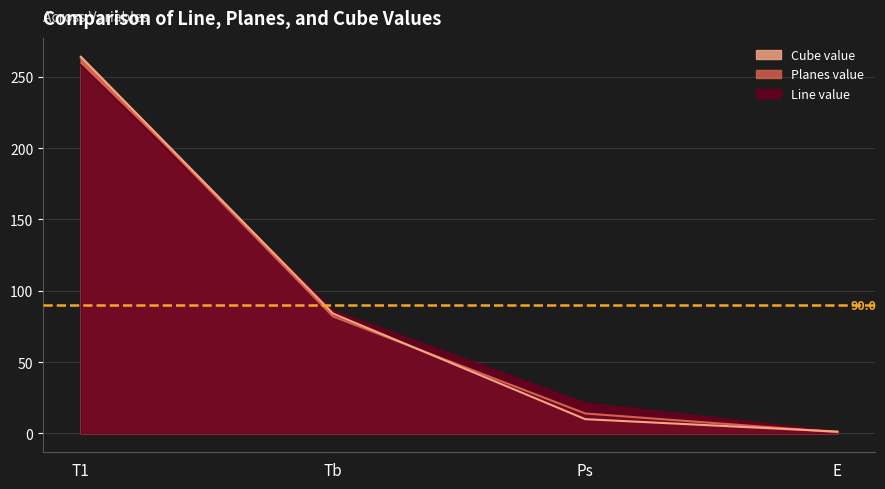

True or false: Cube value has a value of 10.0 at Ps.

True